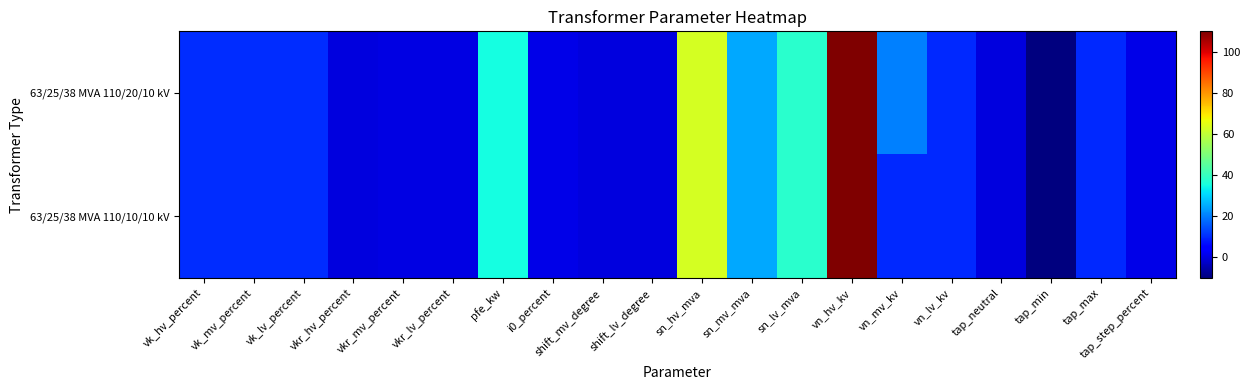

Reading left to right, what are all the values shown in this chart?

63/25/38 MVA 110/20/10 kV: vk_hv_percent=10.4	vk_mv_percent=10.4	vk_lv_percent=10.4	vkr_hv_percent=0.3	vkr_mv_percent=0.3	vkr_lv_percent=0.3	pfe_kw=35.0	i0_percent=0.9	shift_mv_degree=0.0	shift_lv_degree=0.0	sn_hv_mva=63.0	sn_mv_mva=25.0	sn_lv_mva=38.0	vn_hv_kv=110.0	vn_mv_kv=20.0	vn_lv_kv=10.0	tap_neutral=0.0	tap_min=-10.0	tap_max=10.0	tap_step_percent=1.2
63/25/38 MVA 110/10/10 kV: vk_hv_percent=10.4	vk_mv_percent=10.4	vk_lv_percent=10.4	vkr_hv_percent=0.3	vkr_mv_percent=0.3	vkr_lv_percent=0.3	pfe_kw=35.0	i0_percent=0.9	shift_mv_degree=0.0	shift_lv_degree=0.0	sn_hv_mva=63.0	sn_mv_mva=25.0	sn_lv_mva=38.0	vn_hv_kv=110.0	vn_mv_kv=10.0	vn_lv_kv=10.0	tap_neutral=0.0	tap_min=-10.0	tap_max=10.0	tap_step_percent=1.2